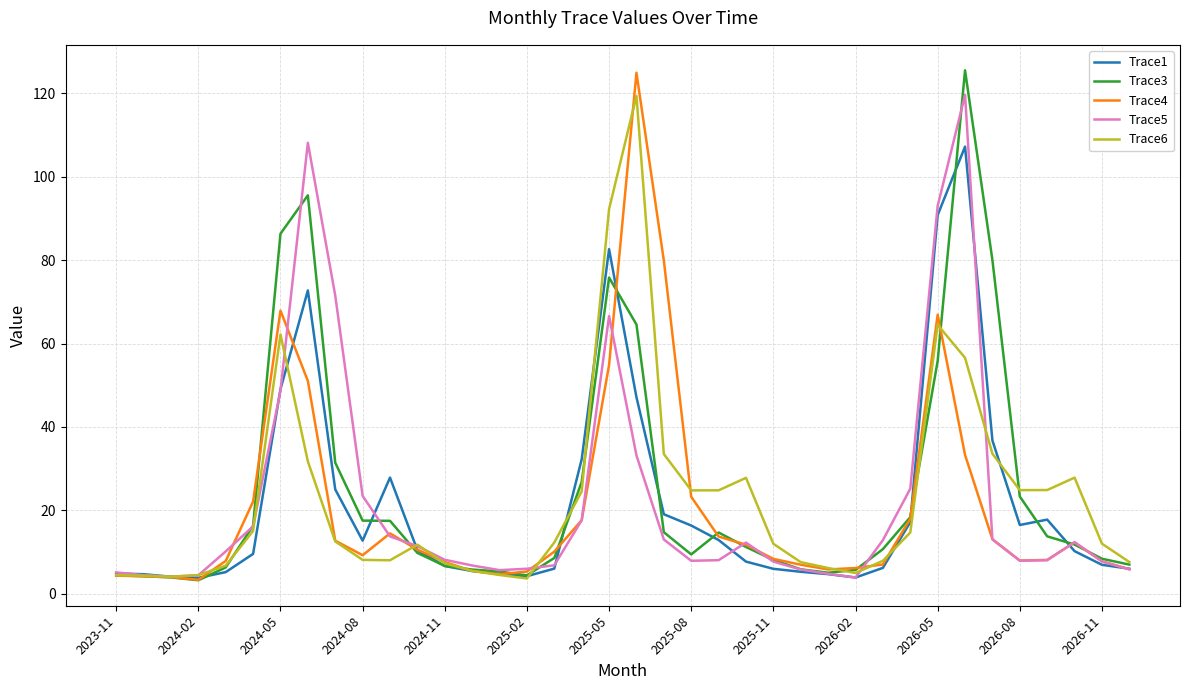

What is the highest value of the Trace3 series?

125.5